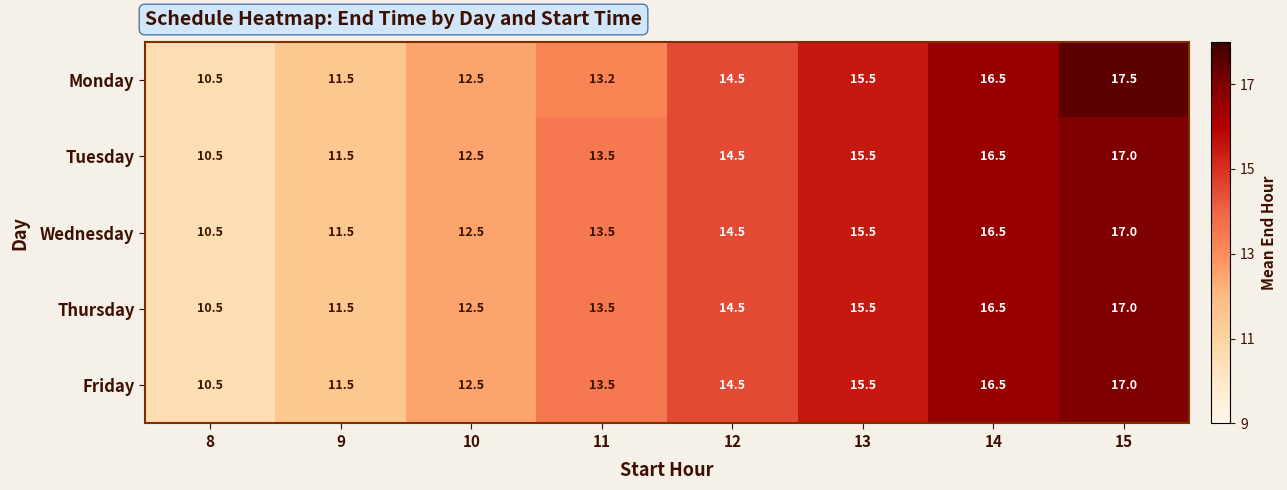

True or false: Wednesday has a value of 19.4 at 11.

False